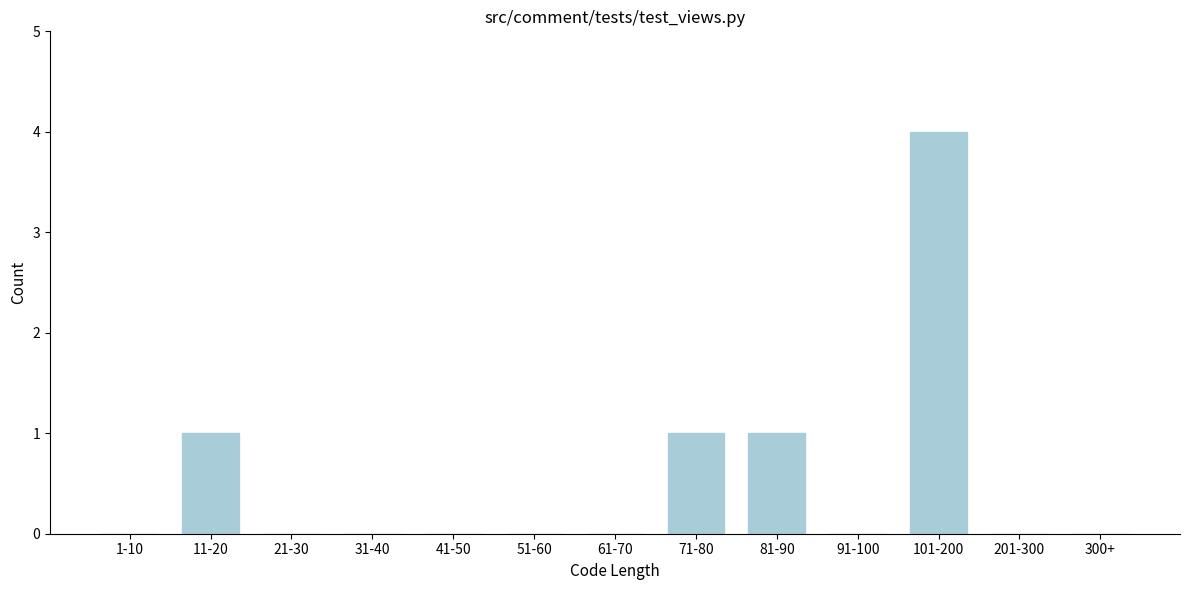

Reading left to right, list all the values displayed in this chart.

1-10=0	11-20=1	21-30=0	31-40=0	41-50=0	51-60=0	61-70=0	71-80=1	81-90=1	91-100=0	101-200=4	201-300=0	300+=0